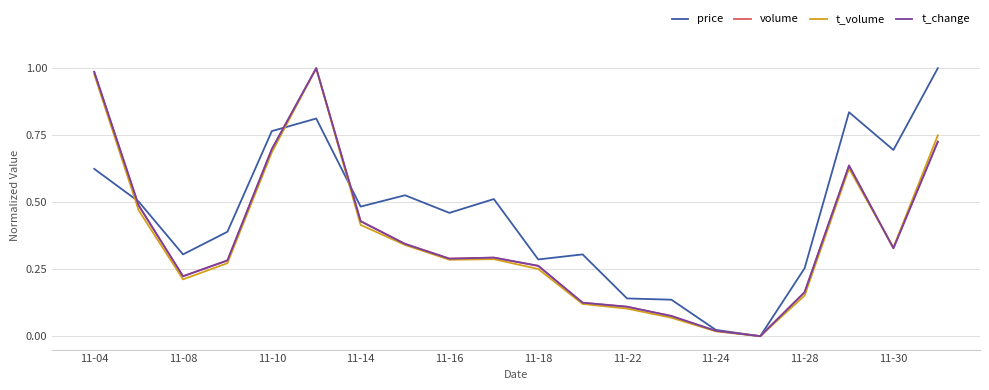

Which series has the largest total across all categories?

price